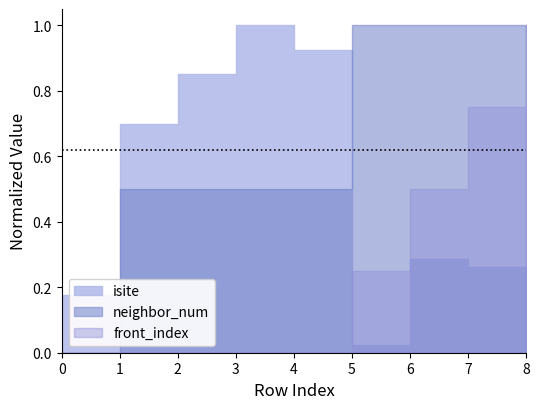

What is the value of the neighbor_num point at the 6th from the left?

1.0